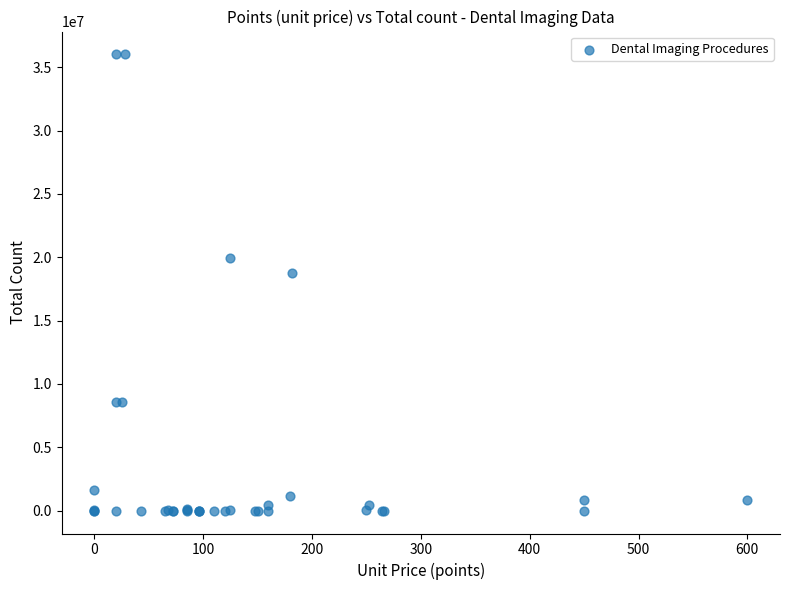

What Y value in the scatter plot is closest to 18009392?

18745847